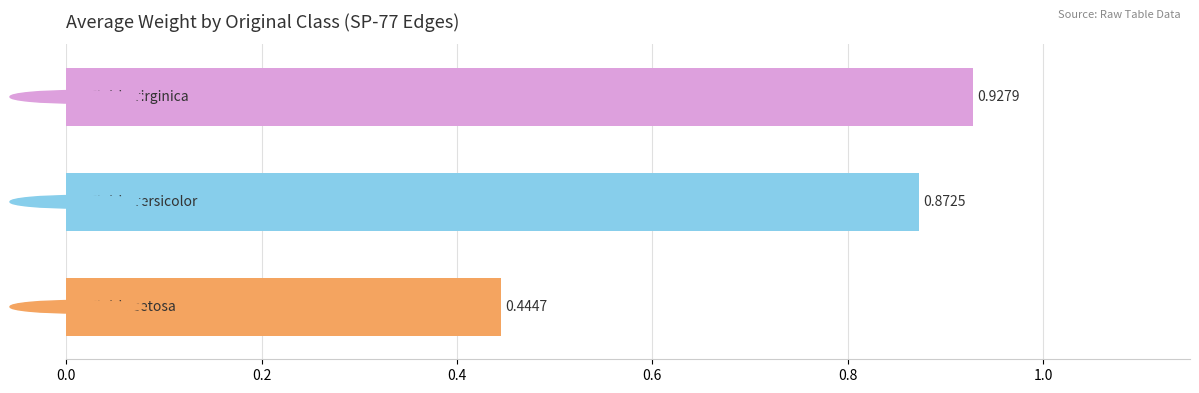

What is the difference between the maximum and minimum values?

0.5